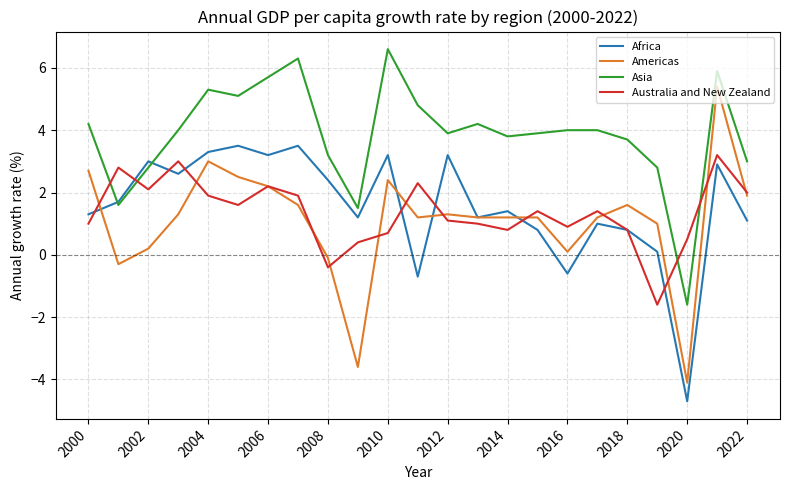

Which series has the largest total across all categories?

Asia